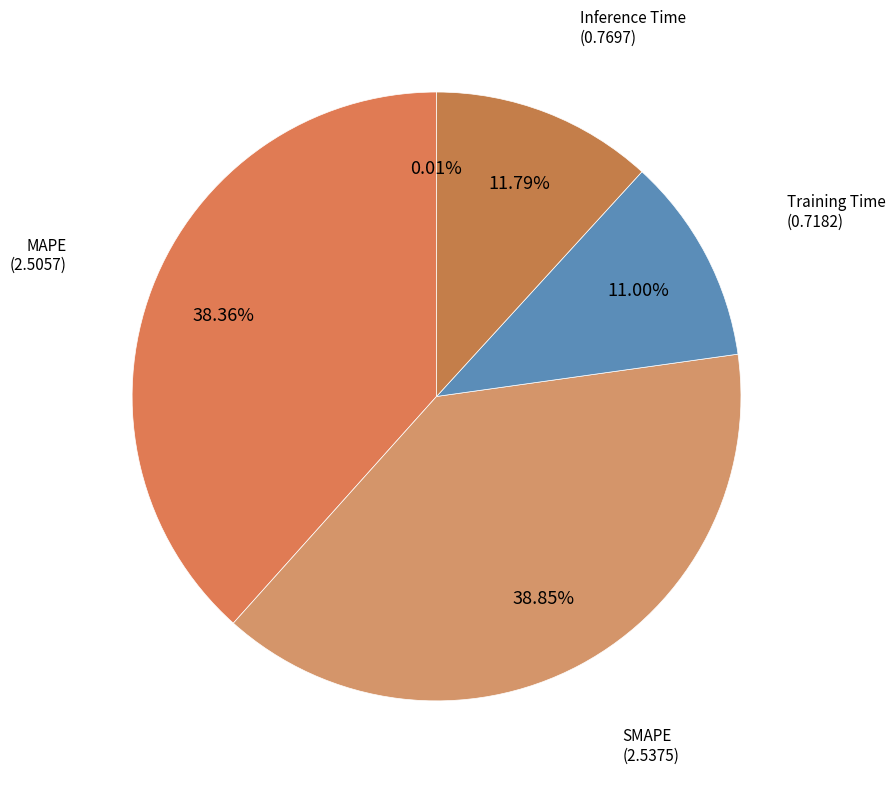

Rank the categories by value from lowest to highest.

MSE, Training Time, Inference Time, MAPE, SMAPE